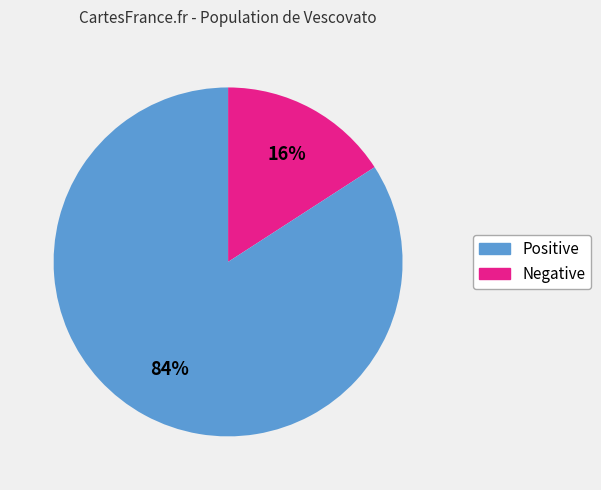

Does any single category account for the majority?

Yes